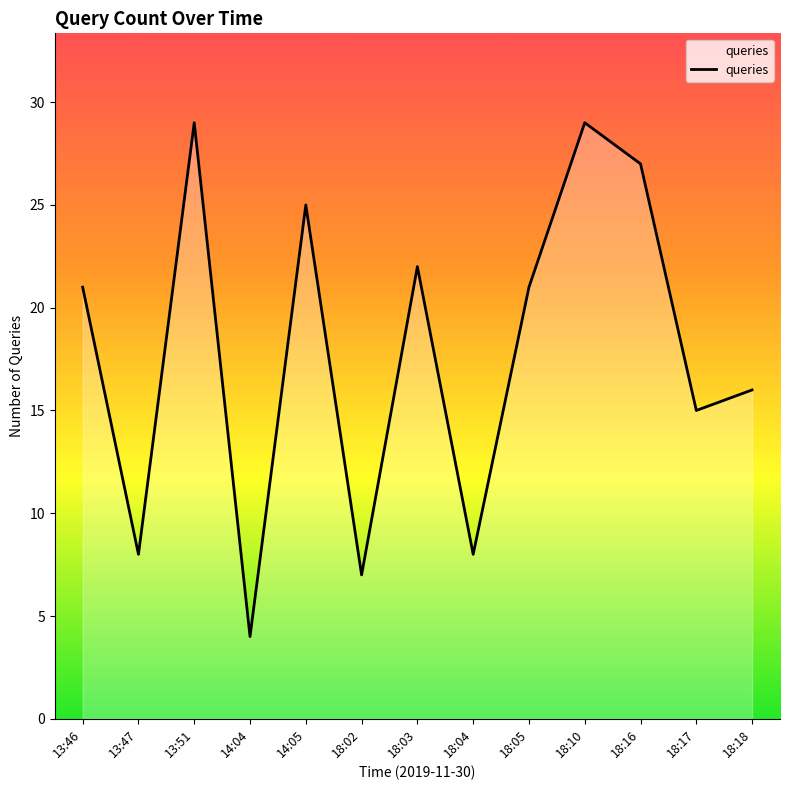

True or false: there are more than 1 points higher than both neighbors.

True